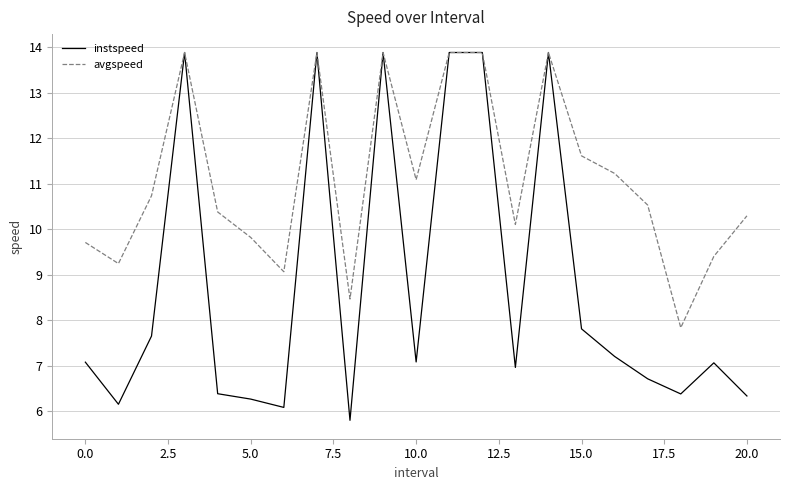

Which series has the largest range (max minus min)?

instspeed